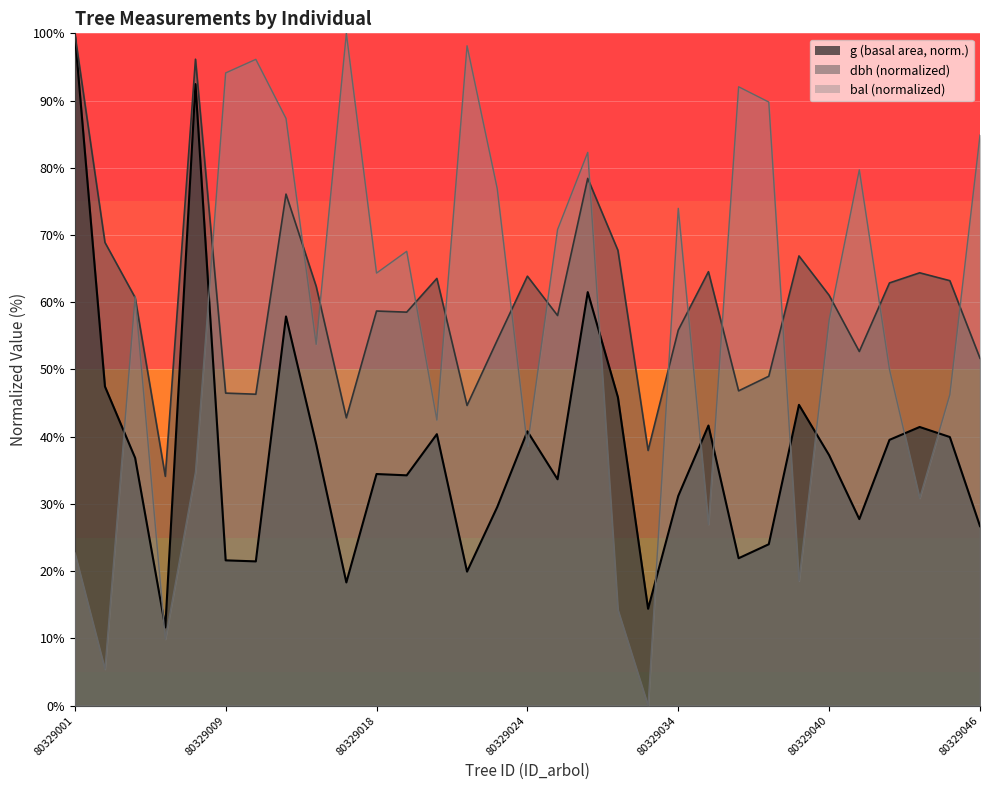

What is the difference between the maximum and minimum values in the bal series?

100.0